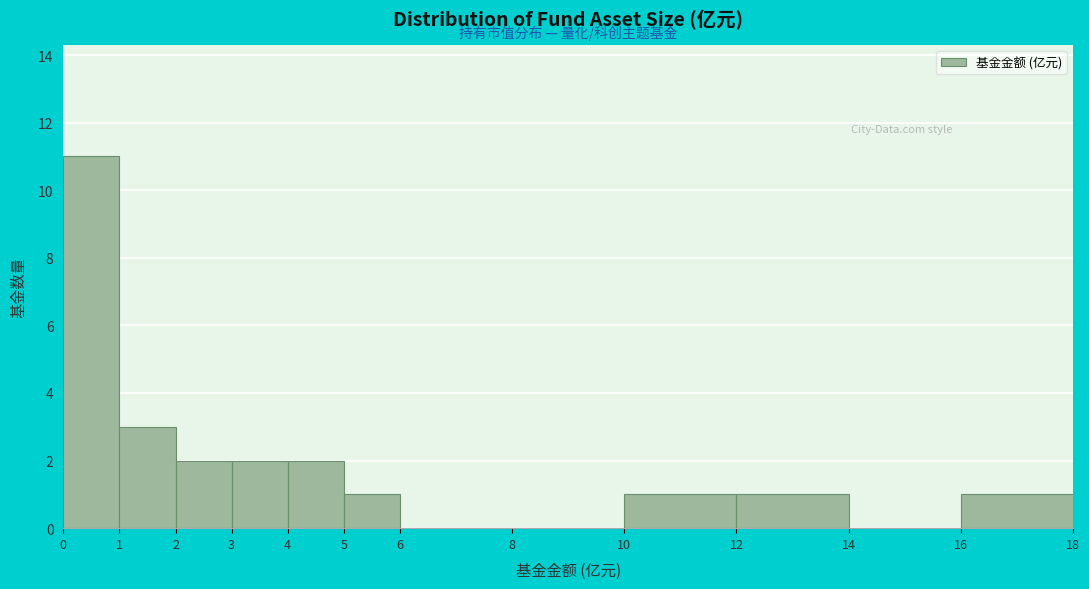

Which range on the x-axis has the tallest bar?

0 to 1